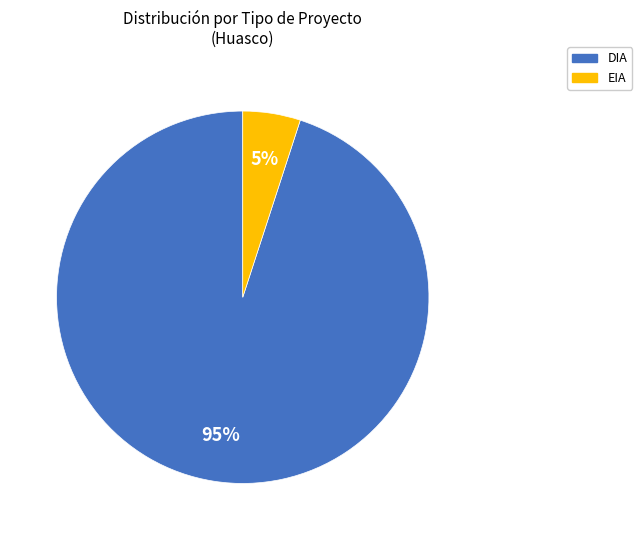

Which slice is the largest?

DIA